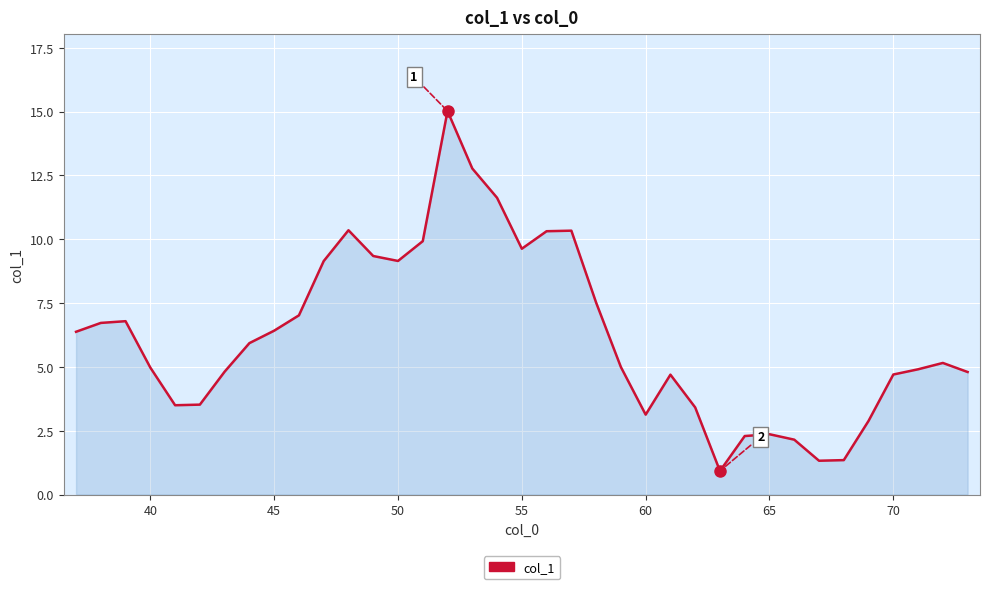

What is the greatest value displayed?

15.0